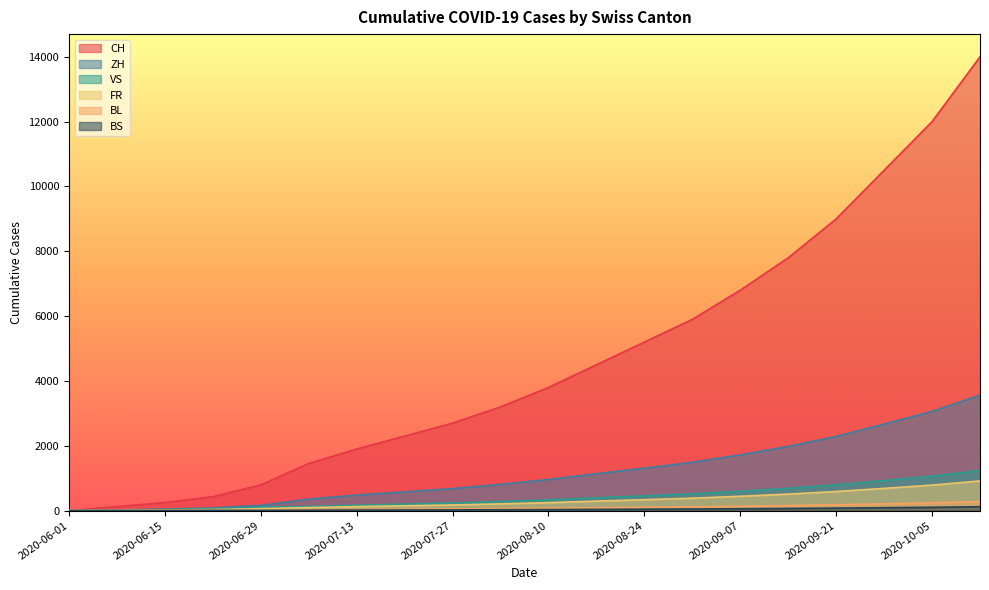

What is the total value across all series at 2020-06-01?

8